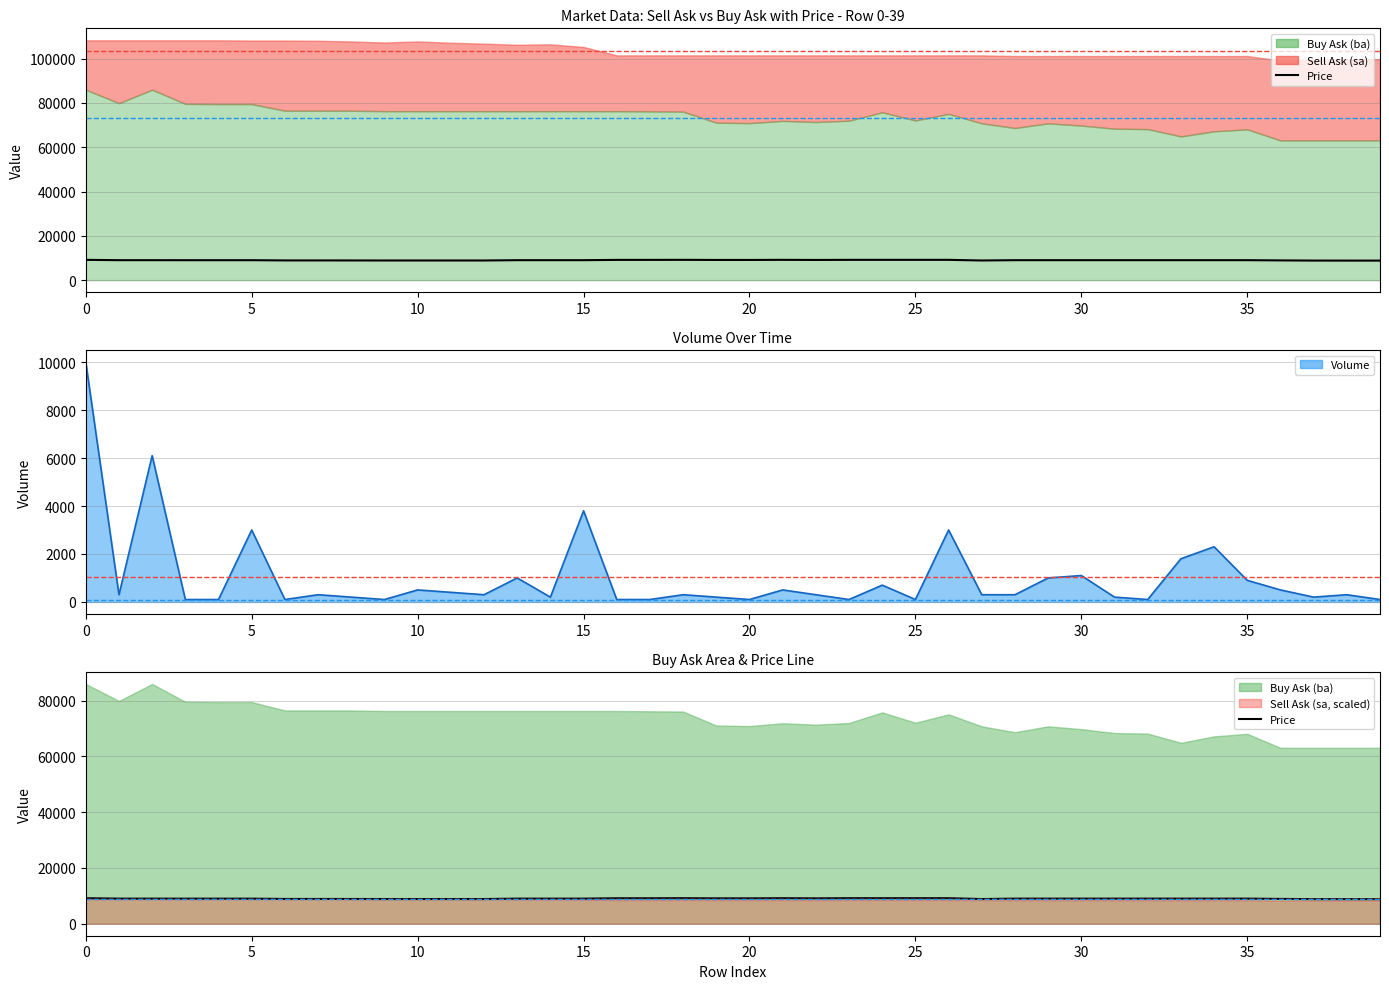

Which series ends up on top after the final intersection of price and volume_line?

price